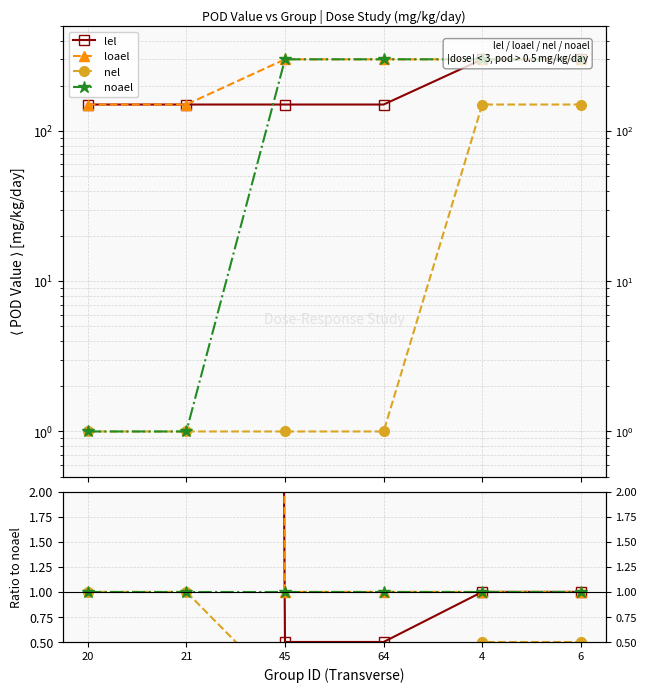

Is it true that noael equals 0.5 at 64?

False